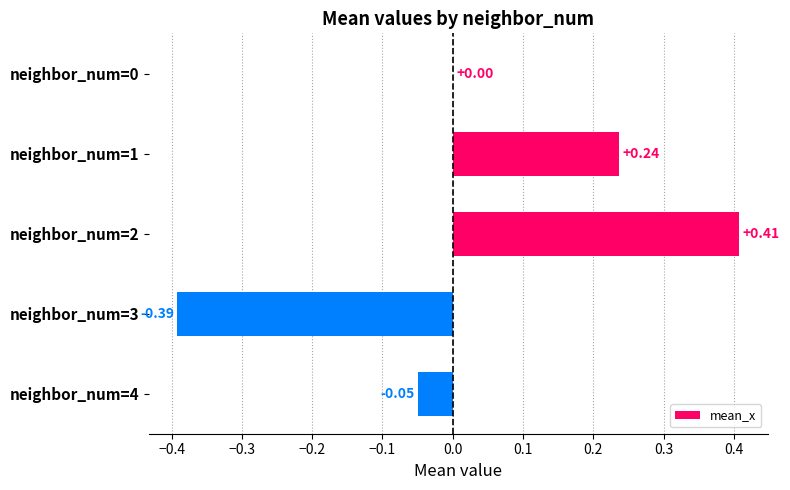

What is the change in value from neighbor_num=1 to neighbor_num=2?

+0.2